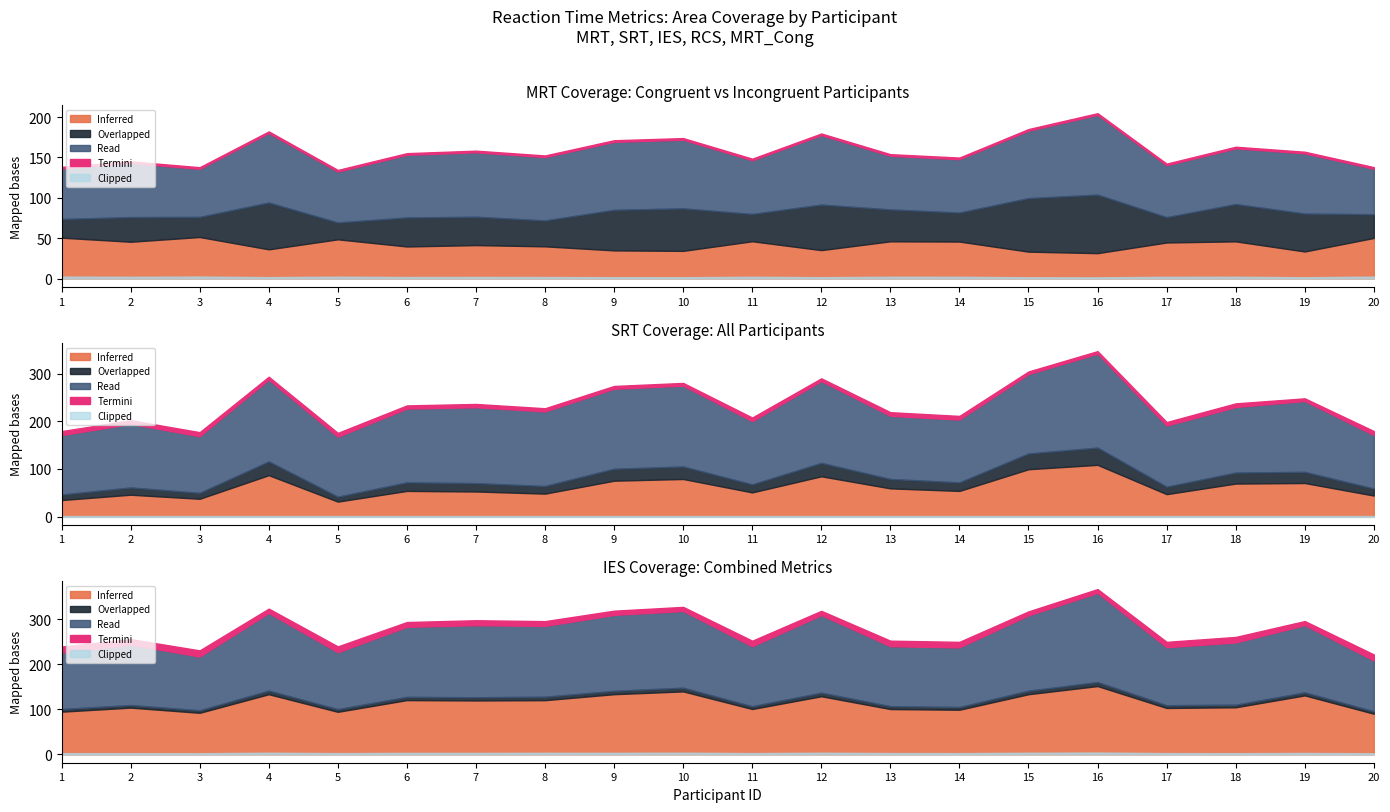

Where is the first local maximum for SRT?

2